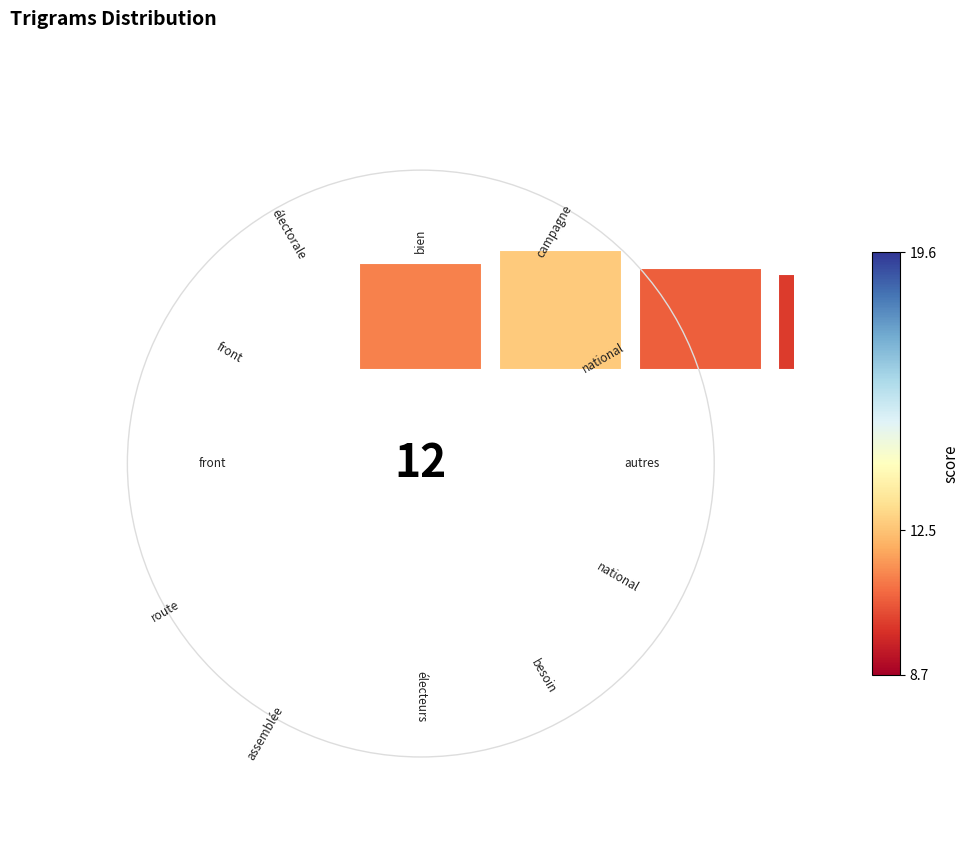

Is there any slice that represents more than half of the pie?

No